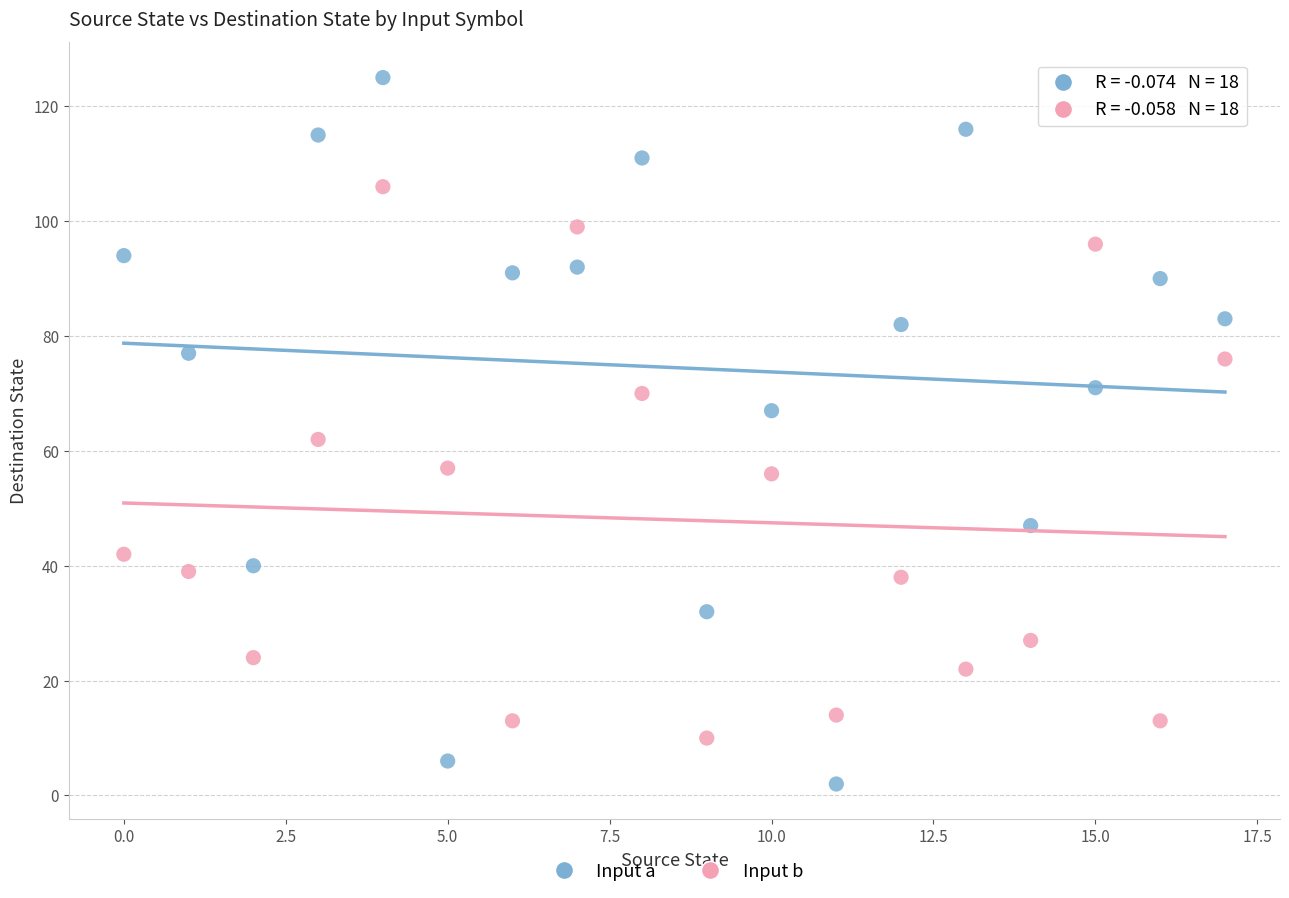

Across all data points, what is the range of Y values (max minus min)?

123